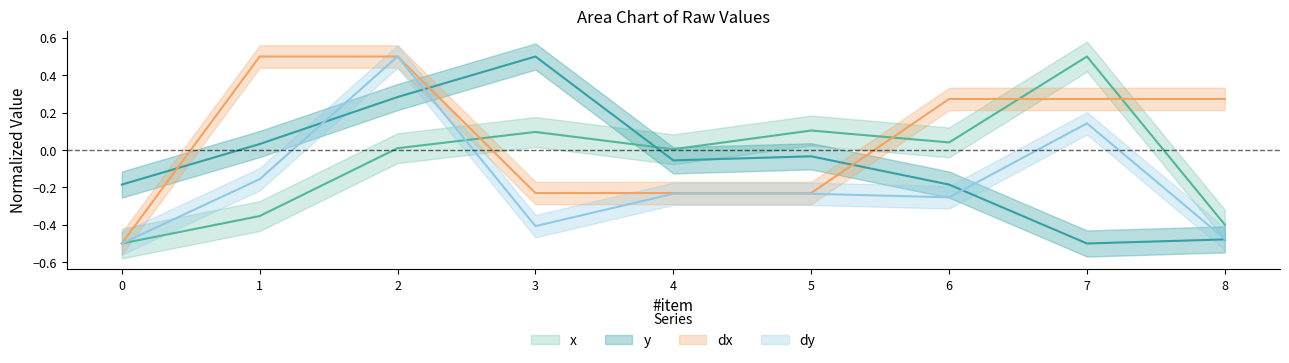

List the labels in order of y value, largest first.

3, 2, 1, 5, 4, 0, 6, 8, 7